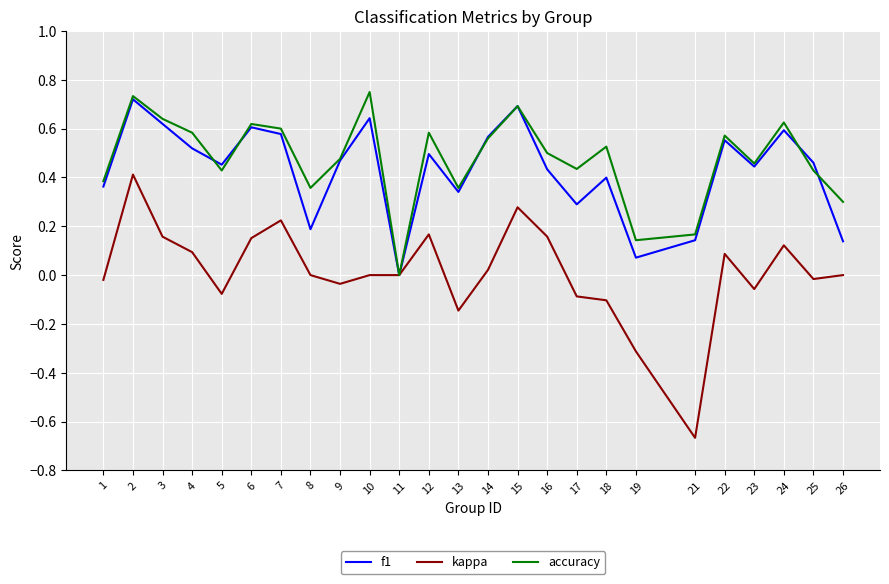

The value of f1 at 1 is 0.5. True or false?

False